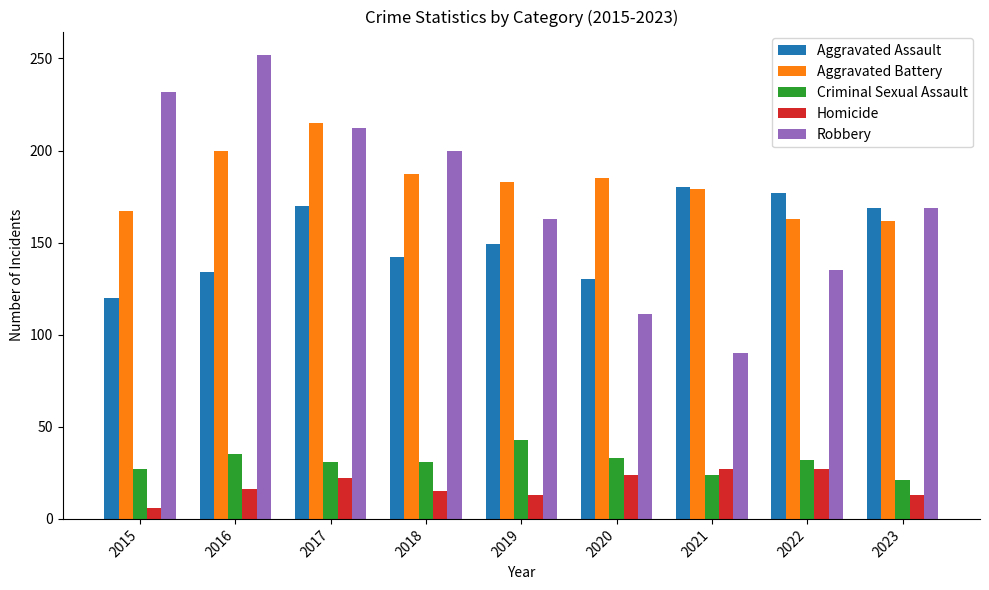

Which series has the widest spread of values?

Robbery